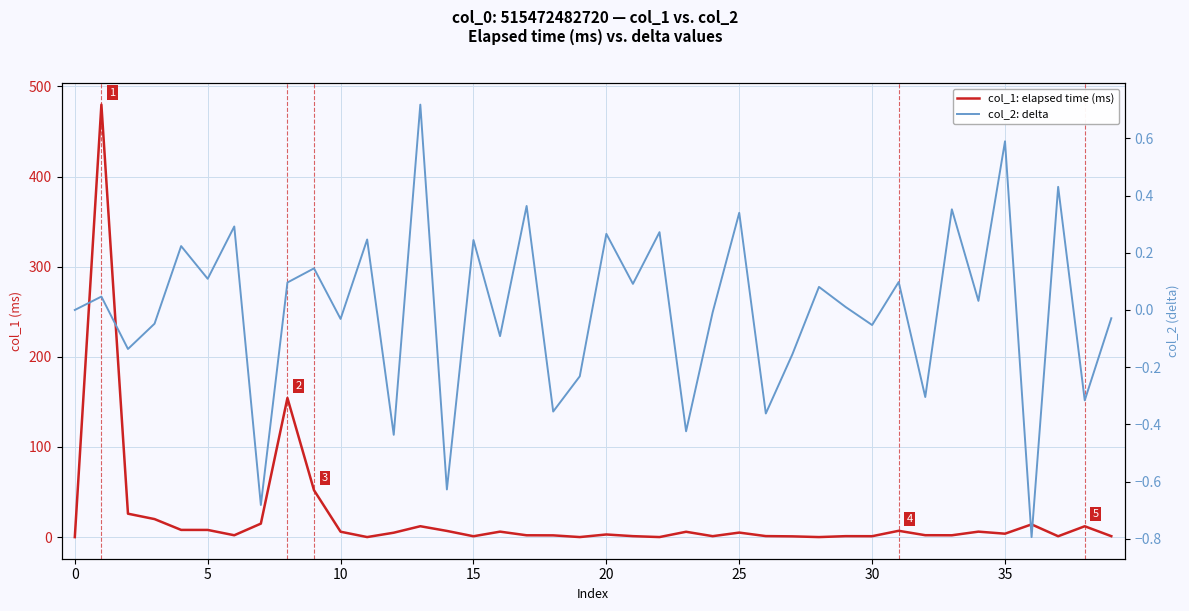

Rank the series by their maximum value, from highest to lowest.

col_1: elapsed time (ms), col_2: delta